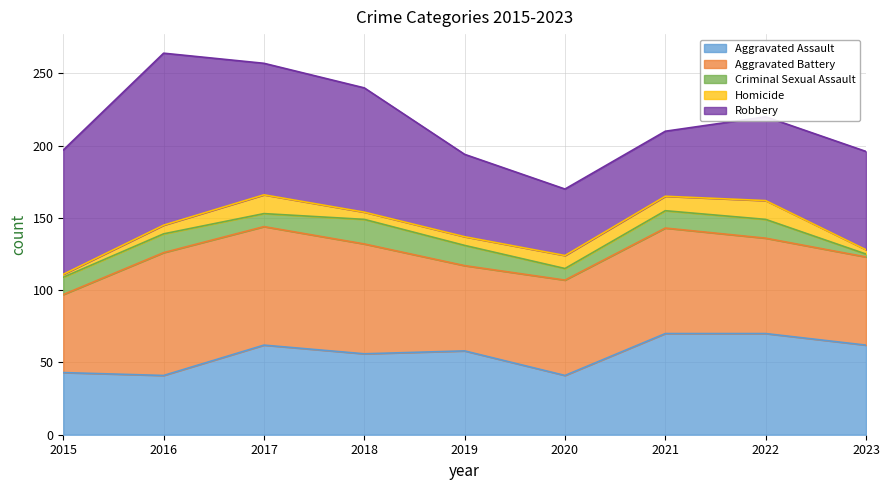

Where is the first local minimum for Aggravated Assault?

2016